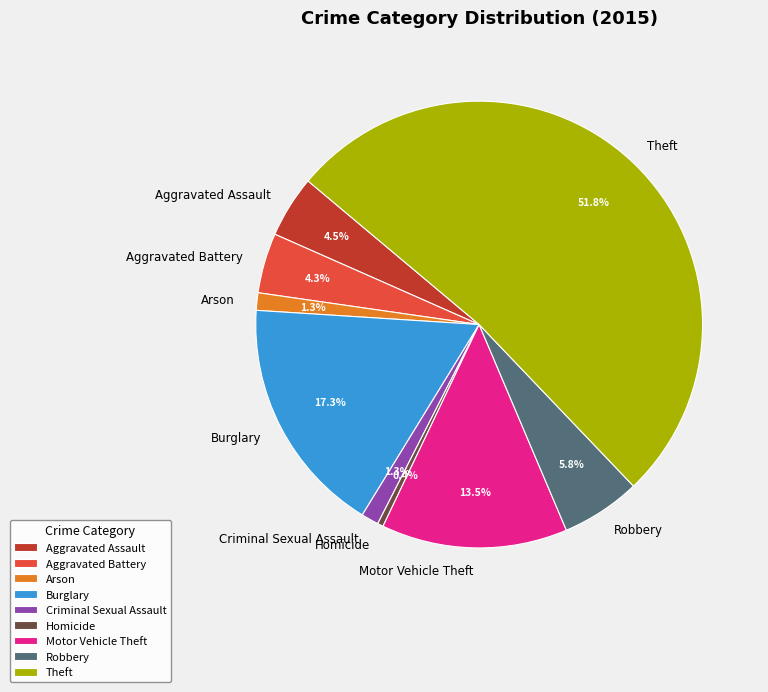

How many slices are in this pie chart?

9